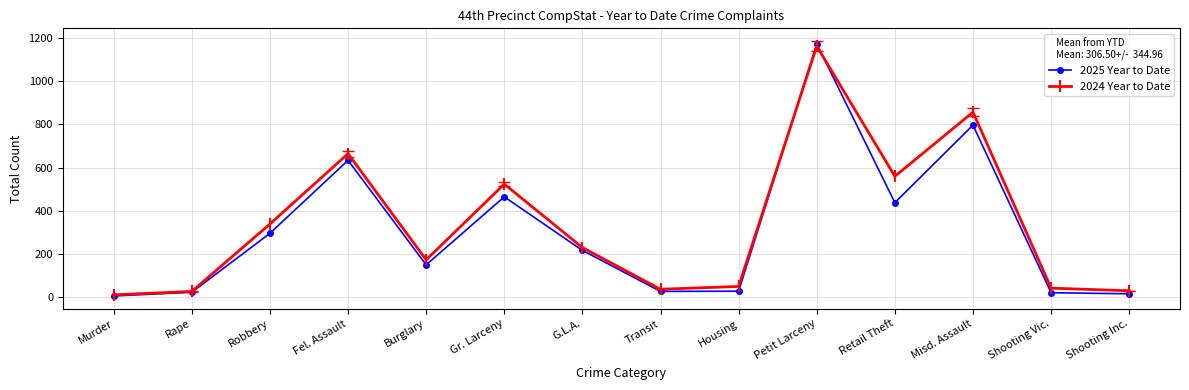

Where is 2024 Year to Date nearest to the value 587?

Retail Theft